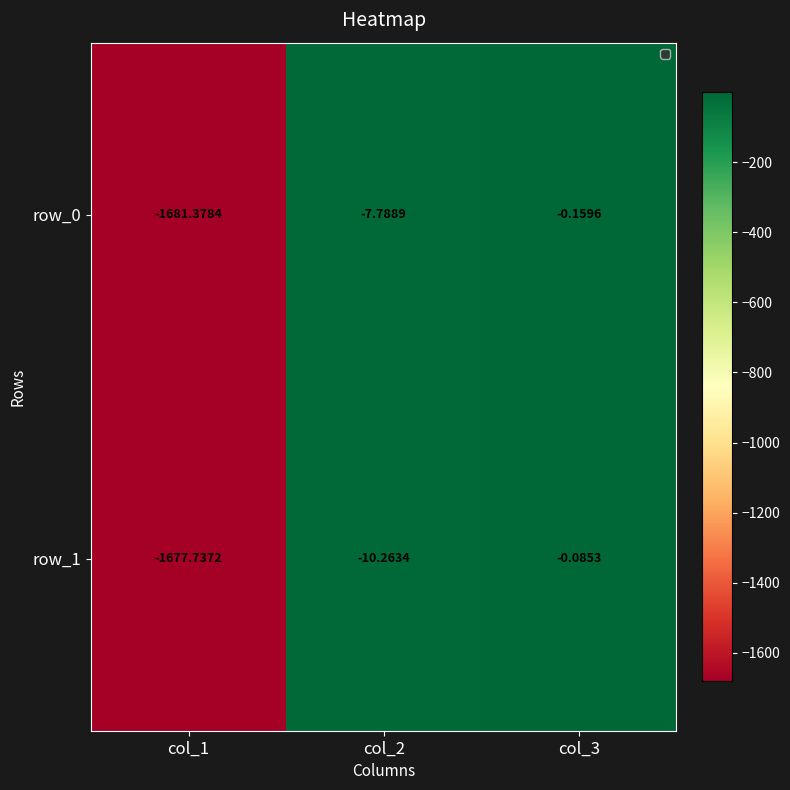

What is the difference between the highest and lowest values at col_3?

0.1